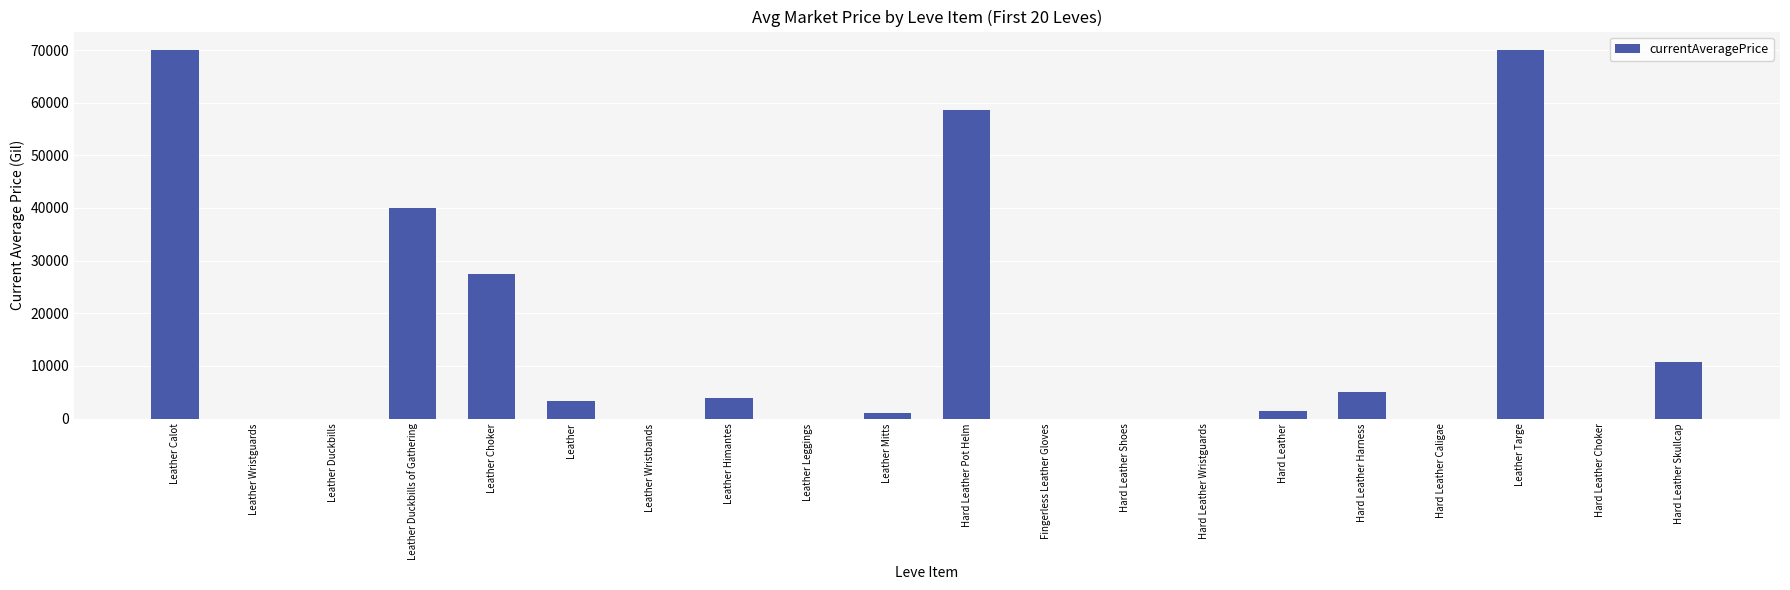

What is the difference between the values at Hard Leather Choker and Leather Targe?

70004.0